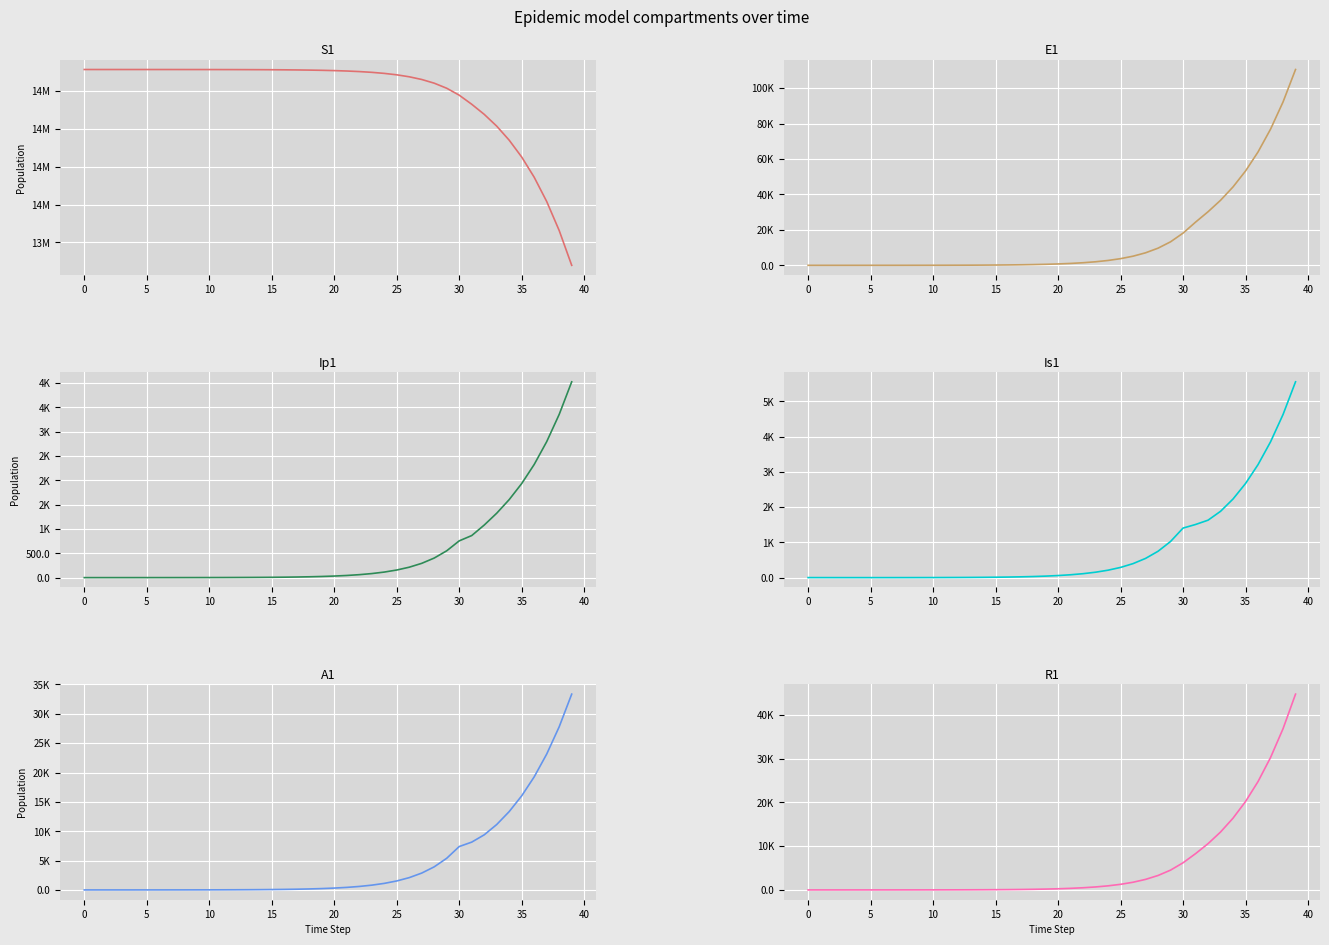

True or false: R1 has a value of 28396.6 at 0.

False